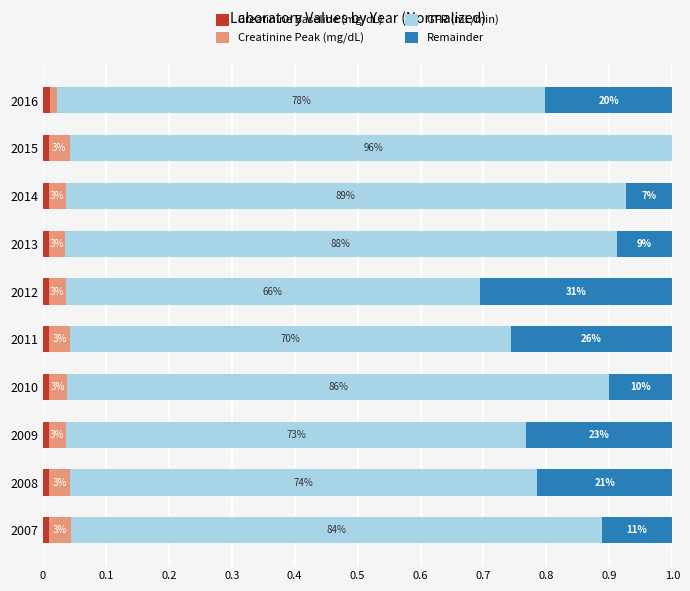

What is the sum of all GFR (mL/min) values?

8.0